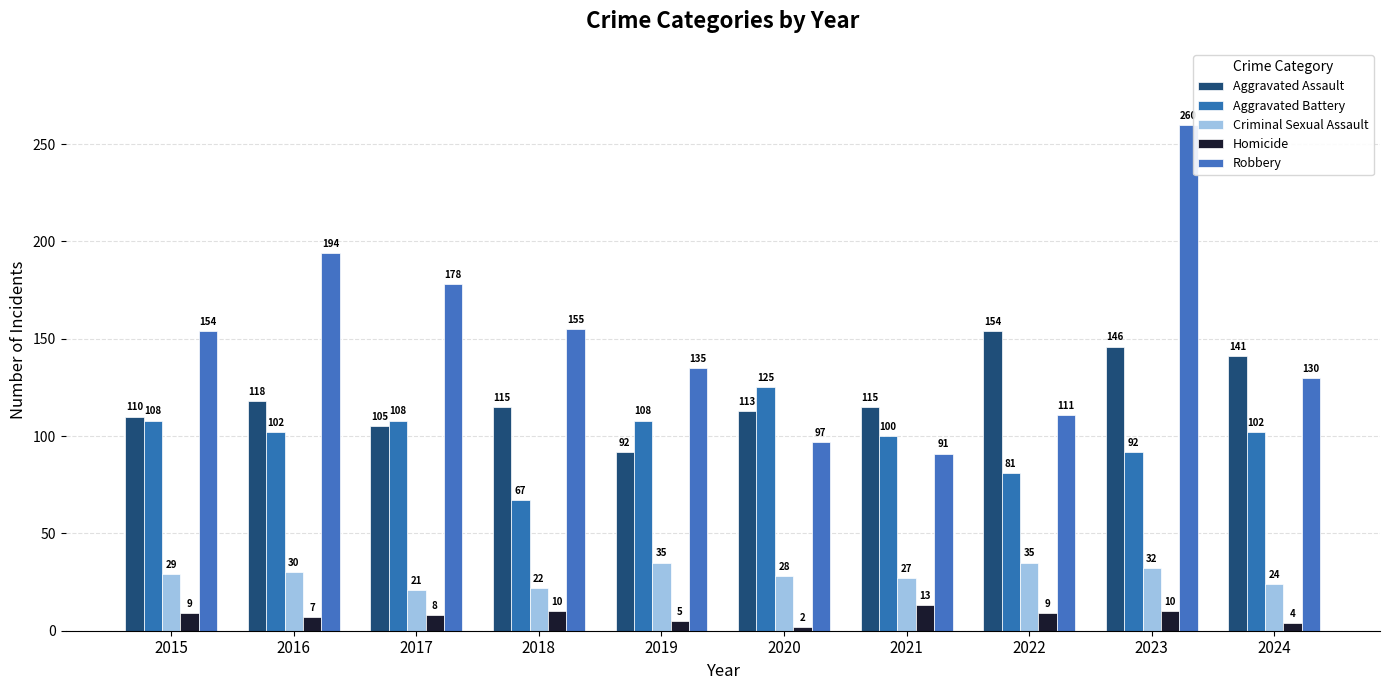

Count the Aggravated Battery values in the range 92 to 108.

7